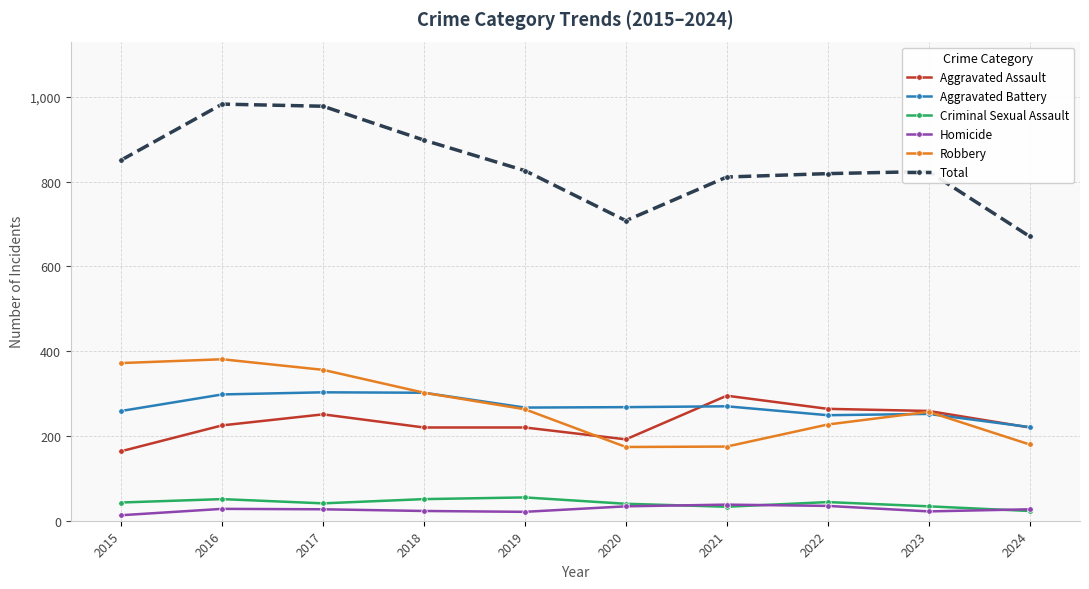

What is the spread (max minus min) of values at 2022?

784